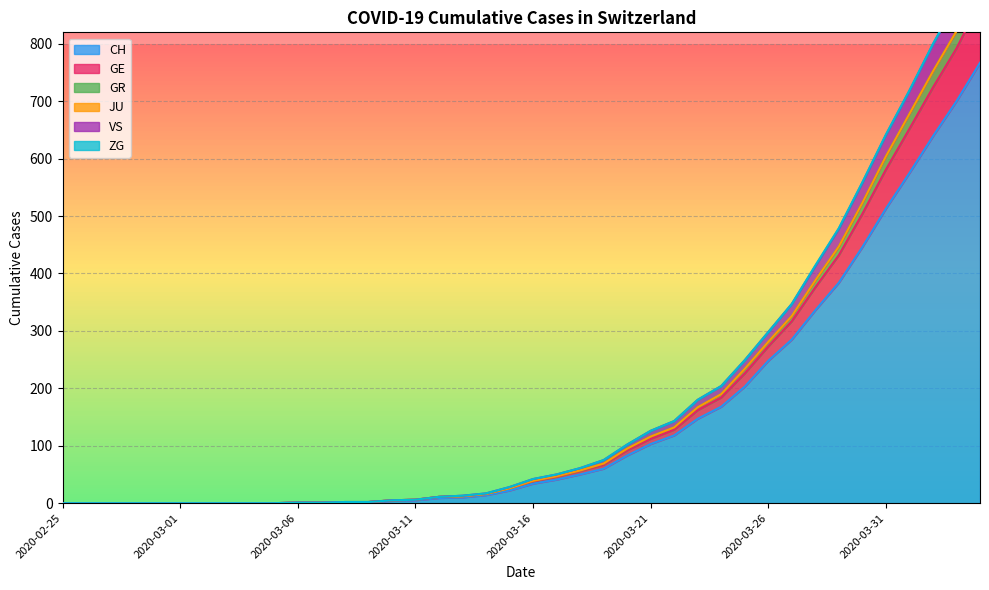

Between 2020-03-10 and 2020-03-09, which is larger?

2020-03-10